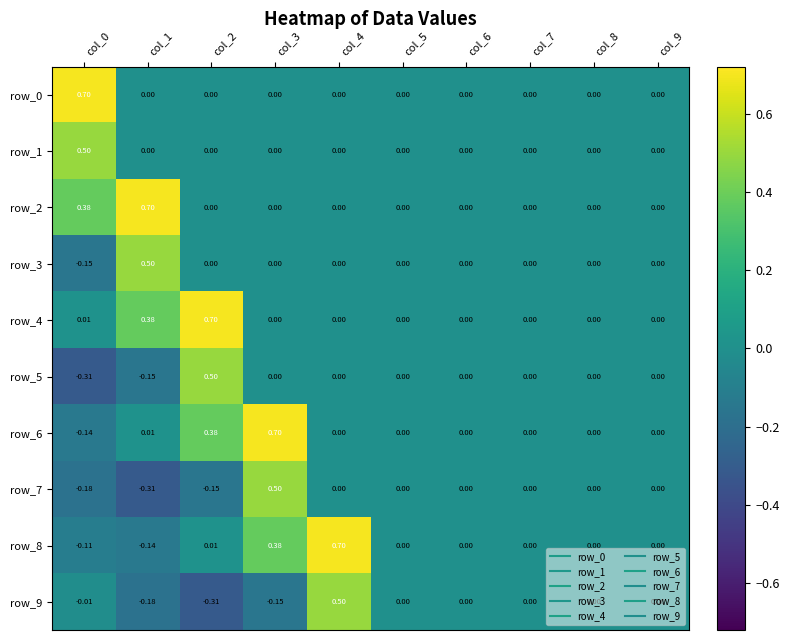

Is the value of row_7 at col_0 greater than the value of row_2 at col_9?

No